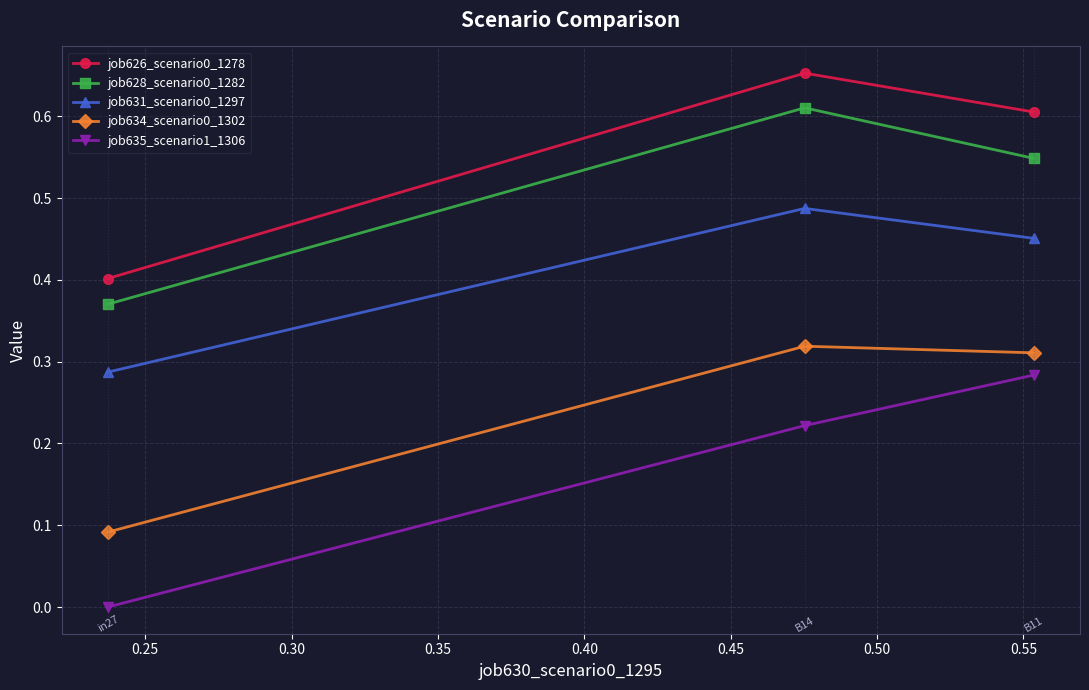

Which series has the largest range (max minus min)?

job635_scenario1_1306